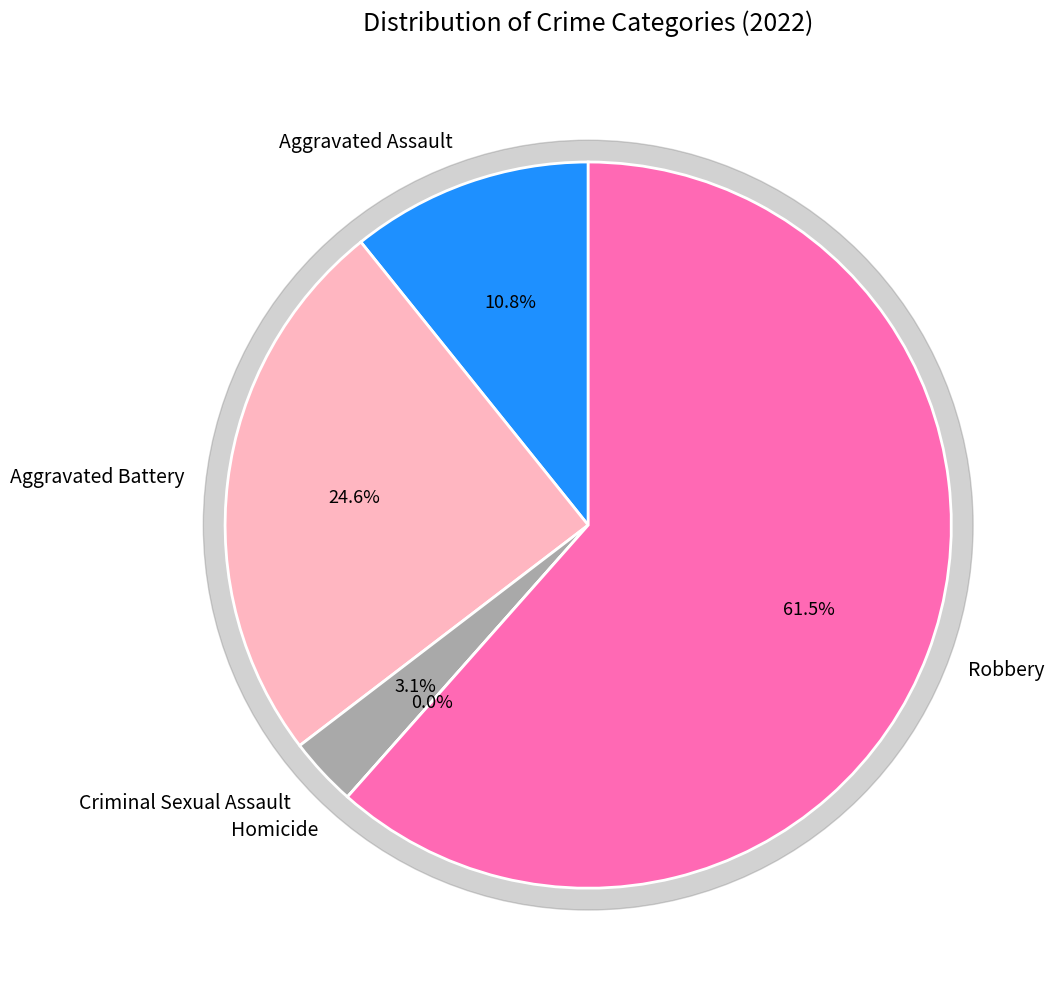

To the nearest percent, what percentage of the pie is Criminal Sexual Assault?

3%